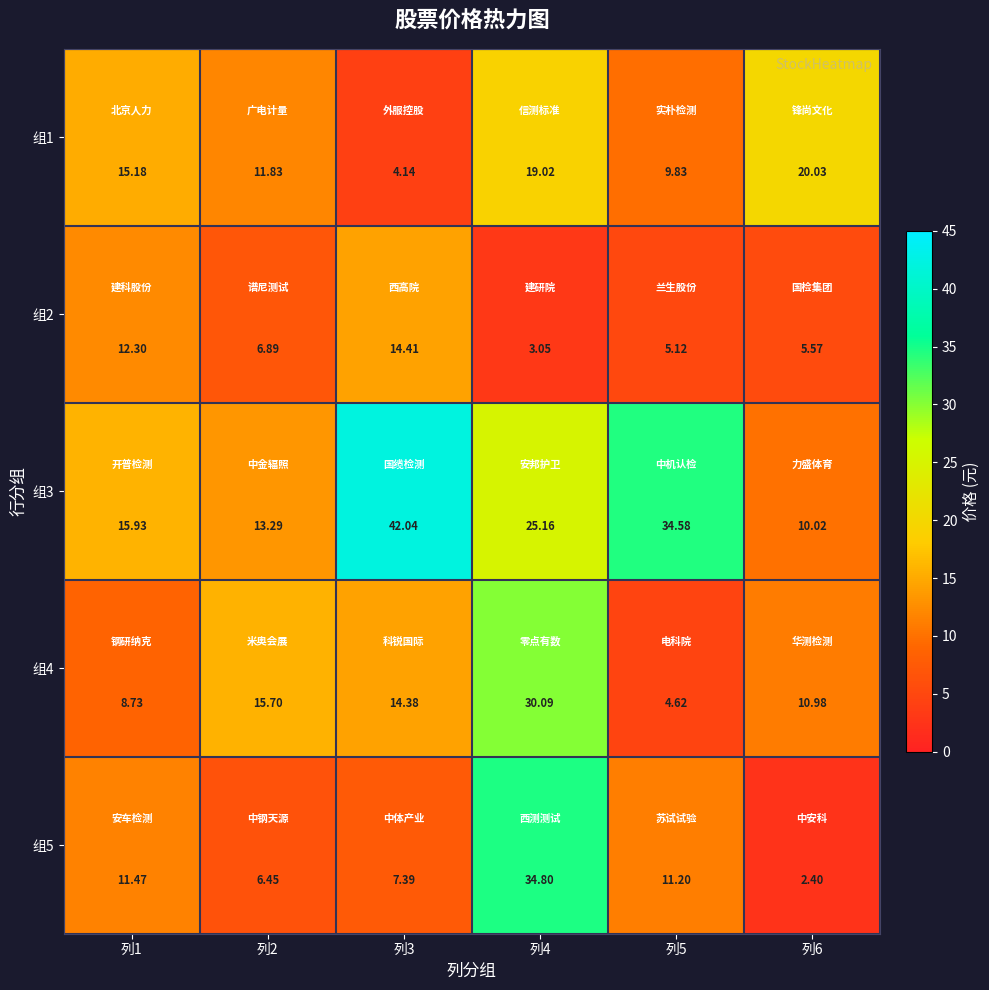

Is the value of 组2 at 列6 greater than the value of 组3 at 列3?

No